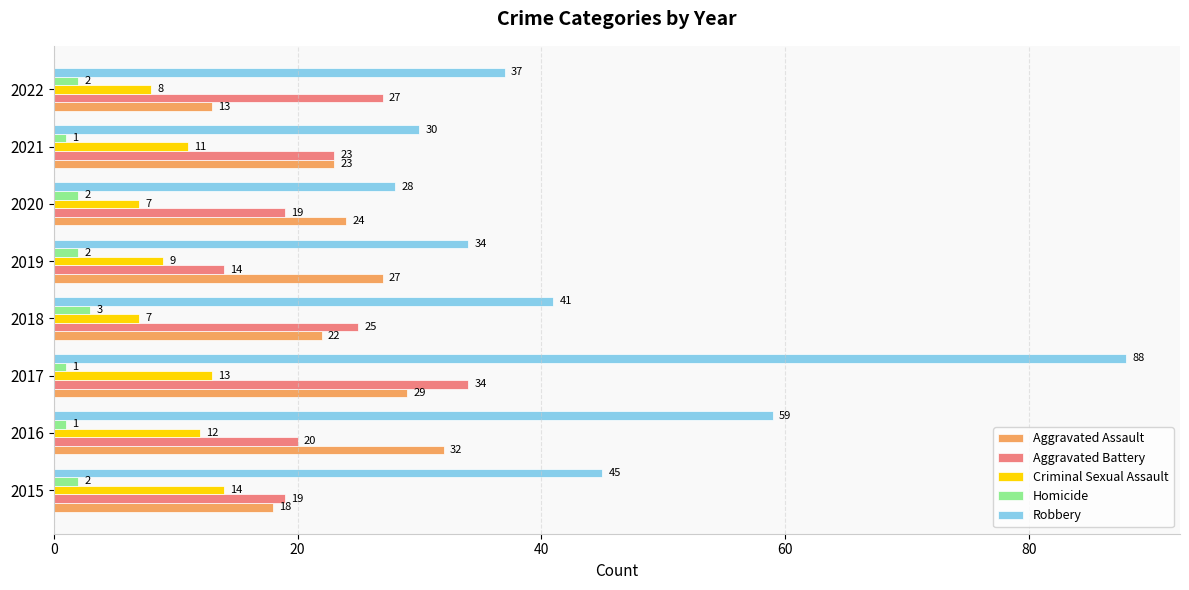

What are all the series names shown in the legend?

Aggravated Assault, Aggravated Battery, Criminal Sexual Assault, Homicide, Robbery